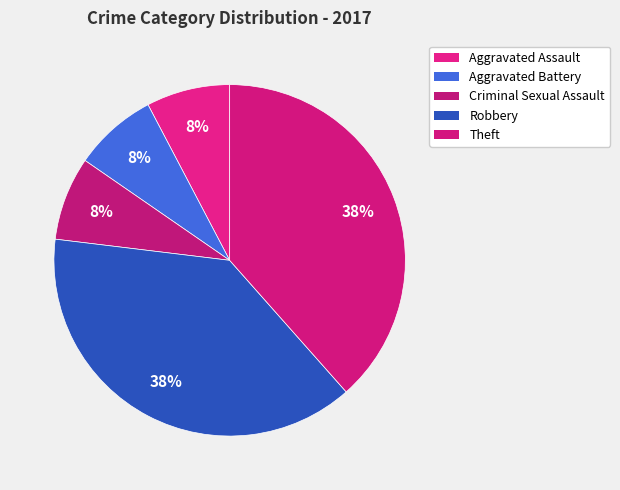

To the nearest percent, what percentage of the pie is Aggravated Battery?

8%